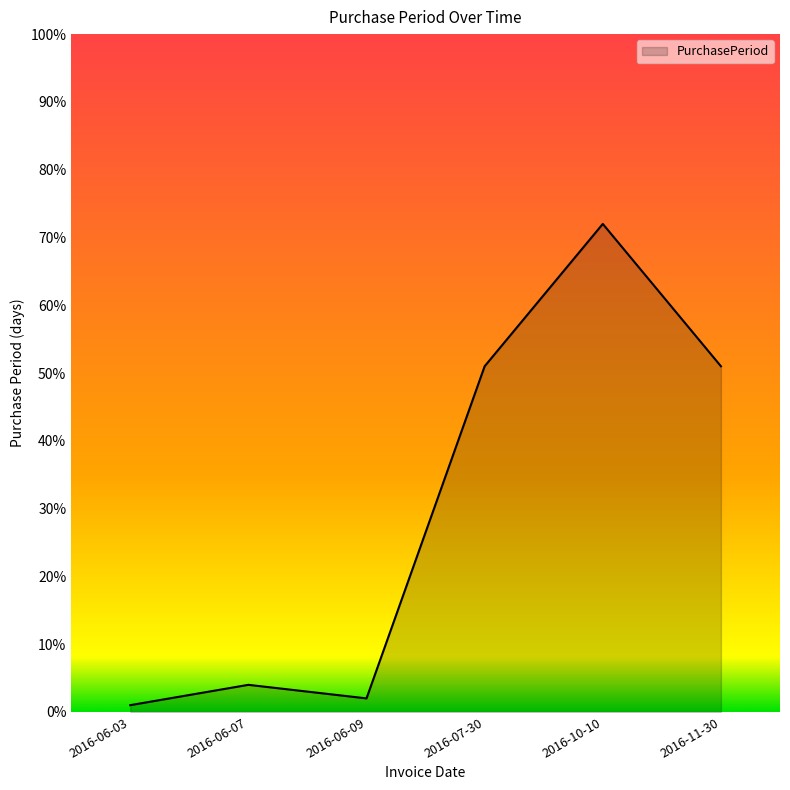

What is the sum of the values at 2016-11-30 and 2016-06-09?

53